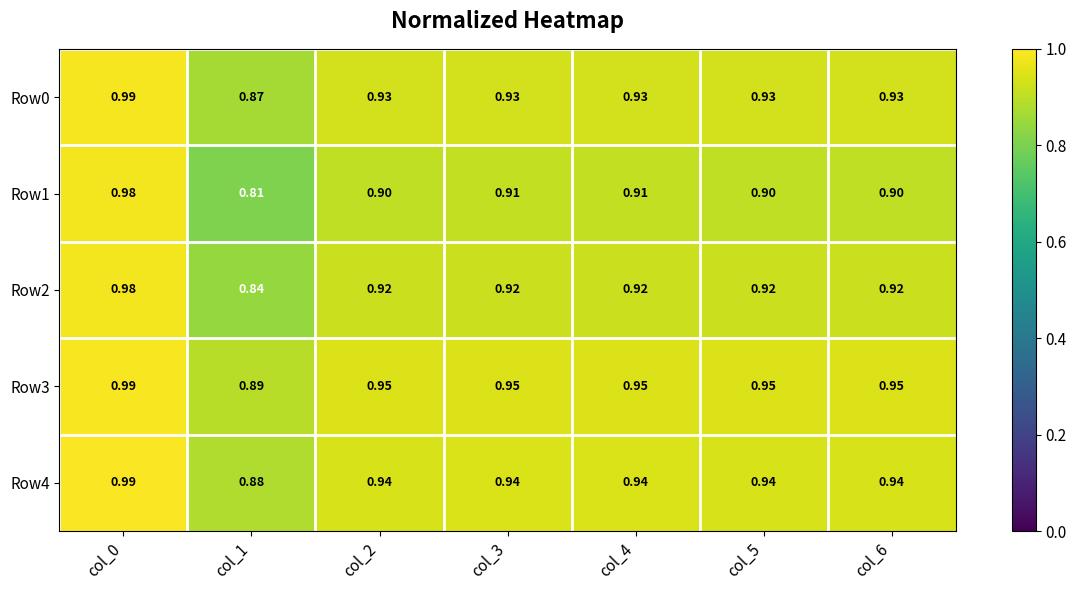

Is the value of Row4 at col_5 greater than the value of Row3 at col_1?

Yes